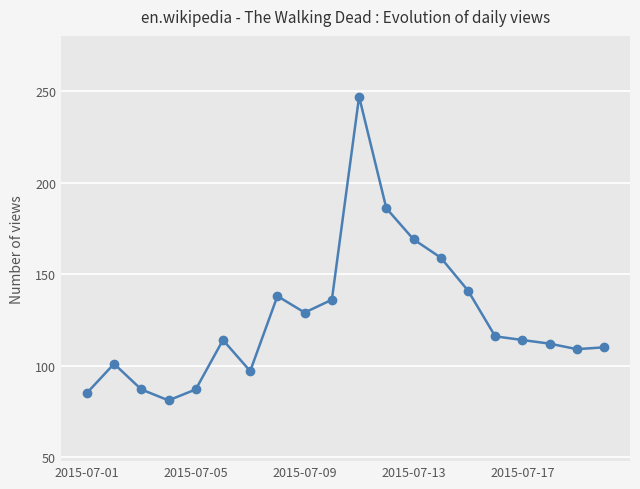

Reading left to right, what are all the values shown in this chart?

85	101	87	81	87	114	97	138	129	136	247	186	169	159	141	116	114	112	109	110